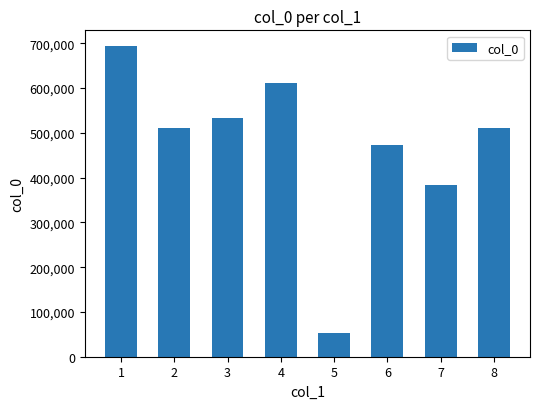

What is the difference between the values at 3 and 2?

22729